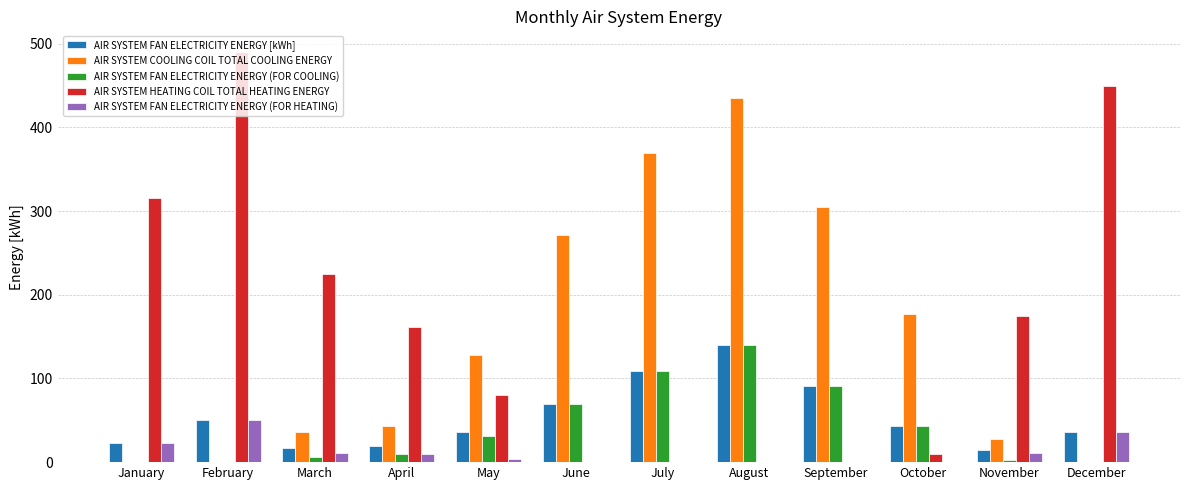

What is the difference between the AIR SYSTEM FAN ELECTRICITY ENERGY (FOR HEATING) values at October and February?

50.0